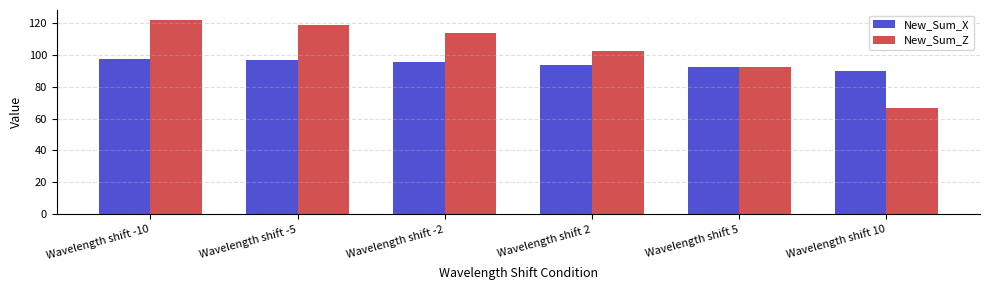

Reading left to right, transcribe all the data shown in this chart.

New_Sum_X: 97.4	96.6	95.7	94.0	92.7	89.7
New_Sum_Z: 122.2	119.2	114.1	102.6	92.2	66.5